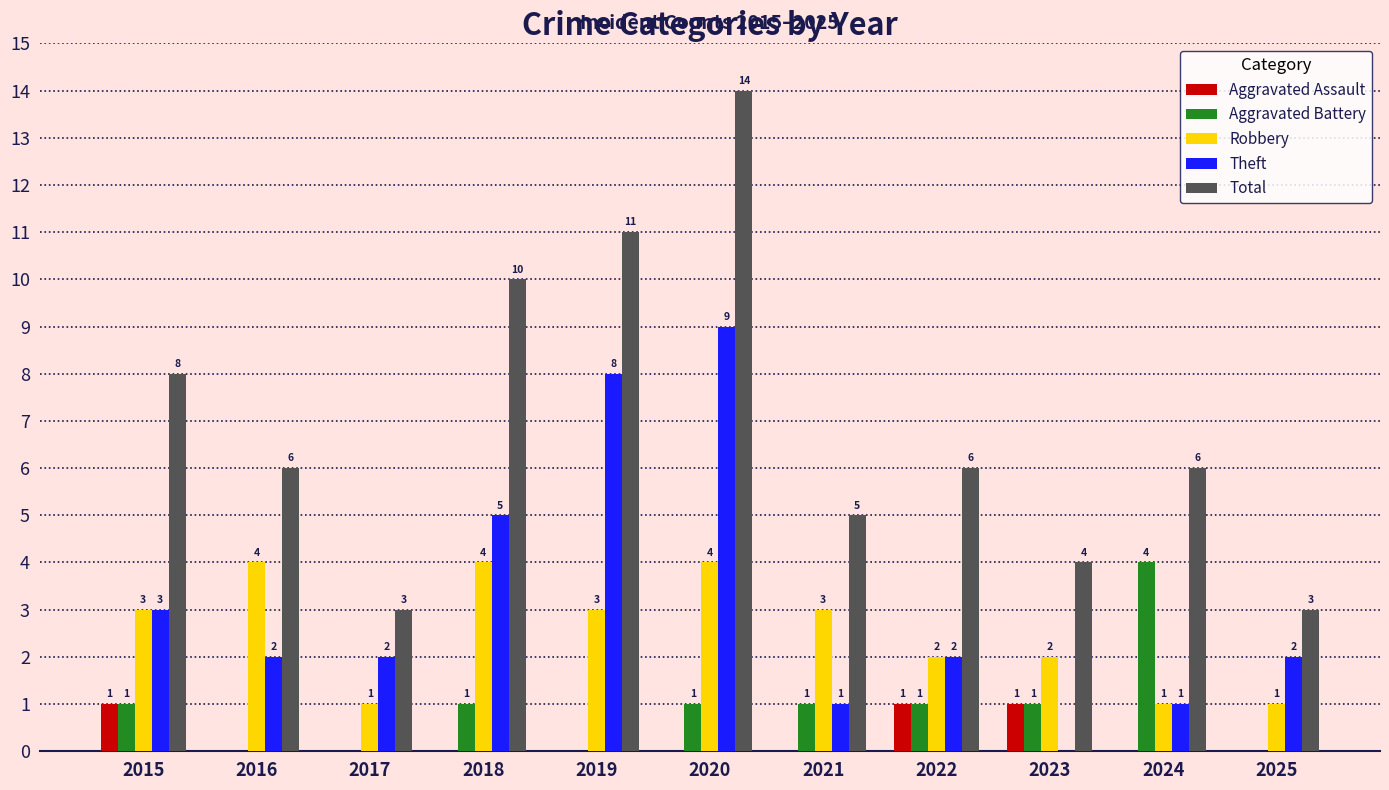

What is the average value of the Aggravated Battery series?

1